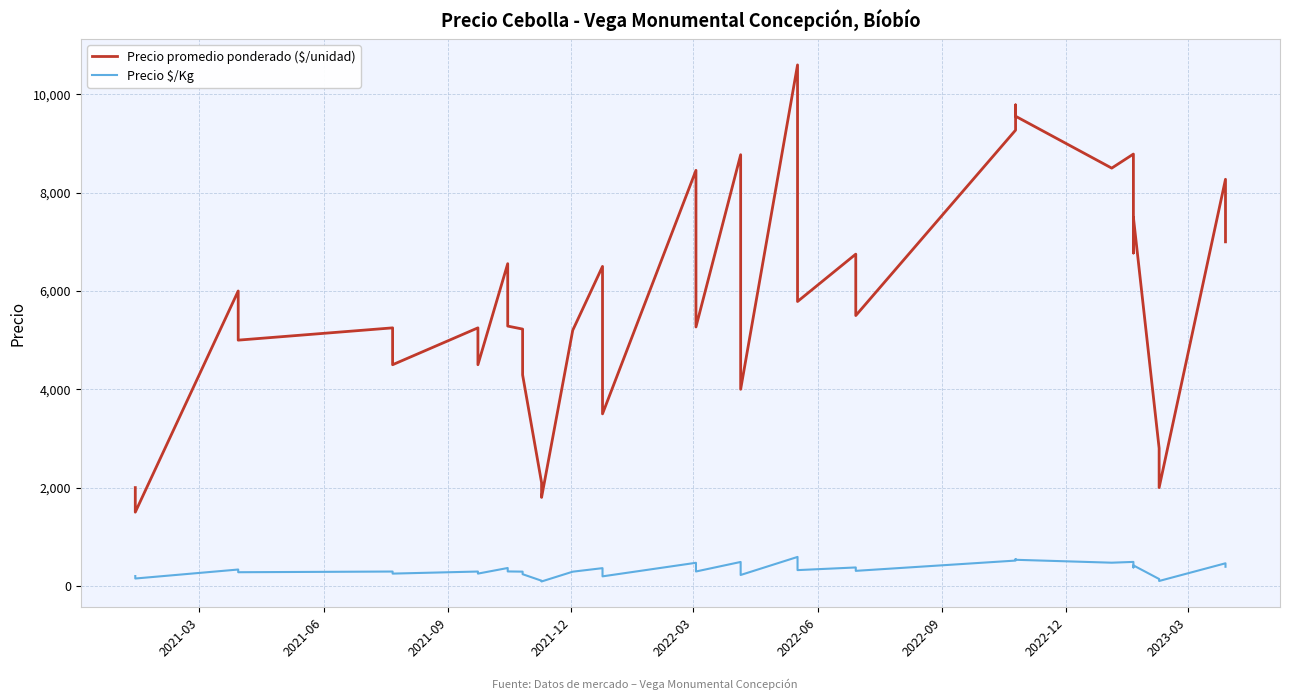

True or false: Precio promedio ponderado ($/unidad) has a value of 2089 at 14.

False